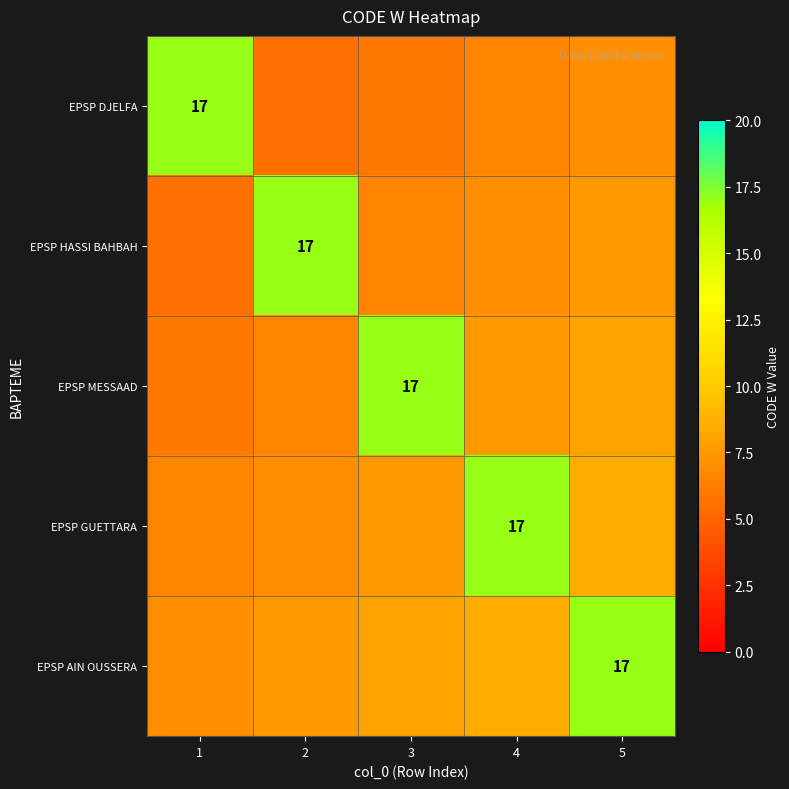

Is it true that EPSP HASSI BAHBAH equals 17.0 at 2?

True